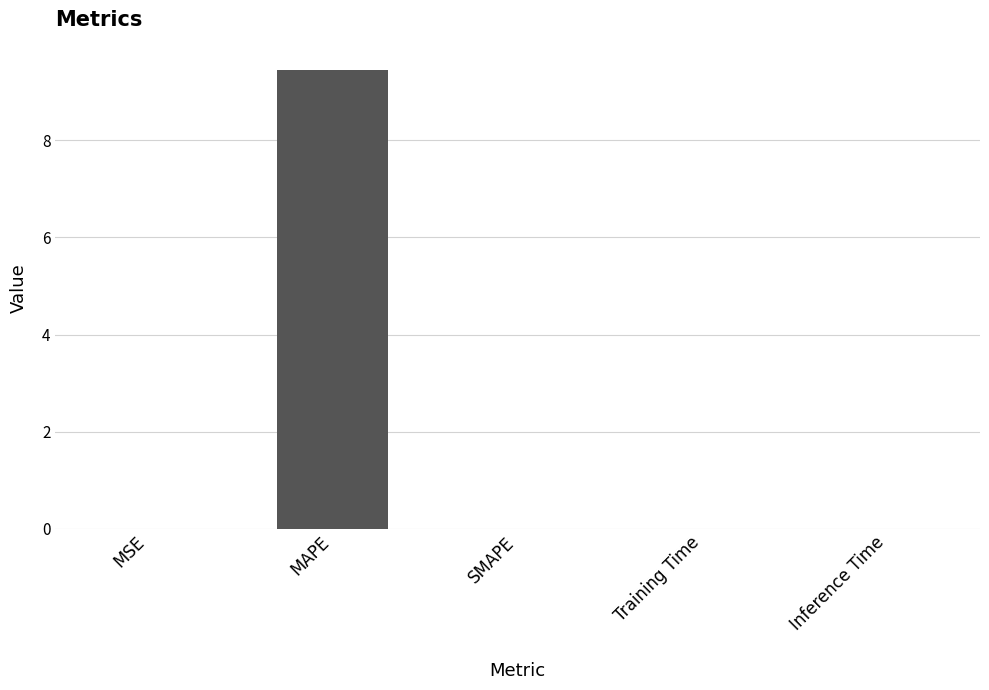

True or false: the data shows -3.5 at SMAPE.

False